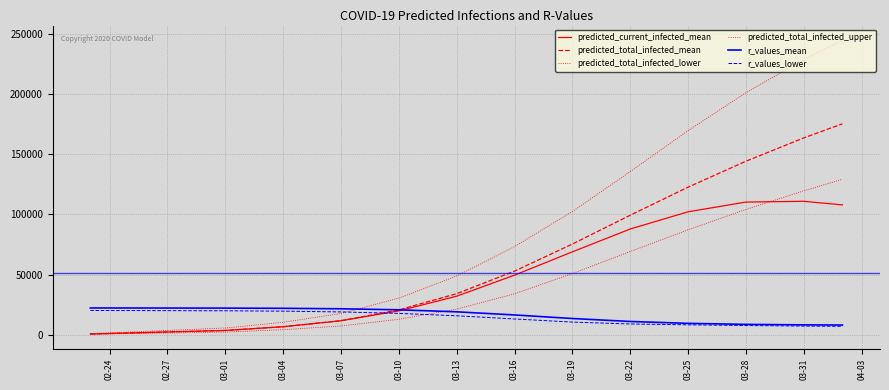

Does the chart display data point markers on the line(s)?

No